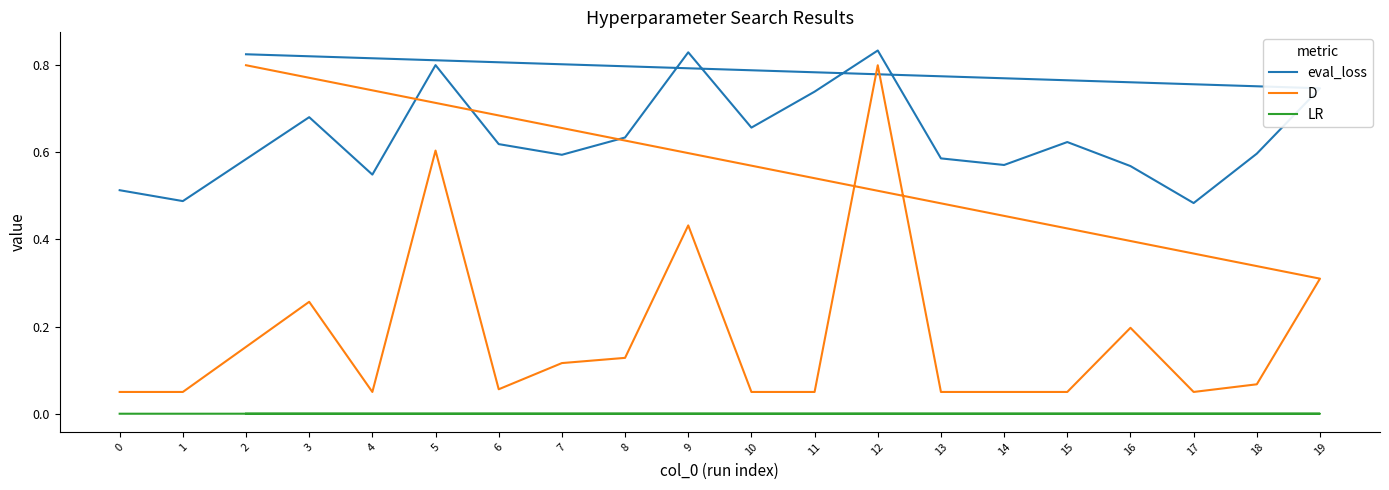

At 14, list the series in order from smallest to largest.

LR, D, eval_loss